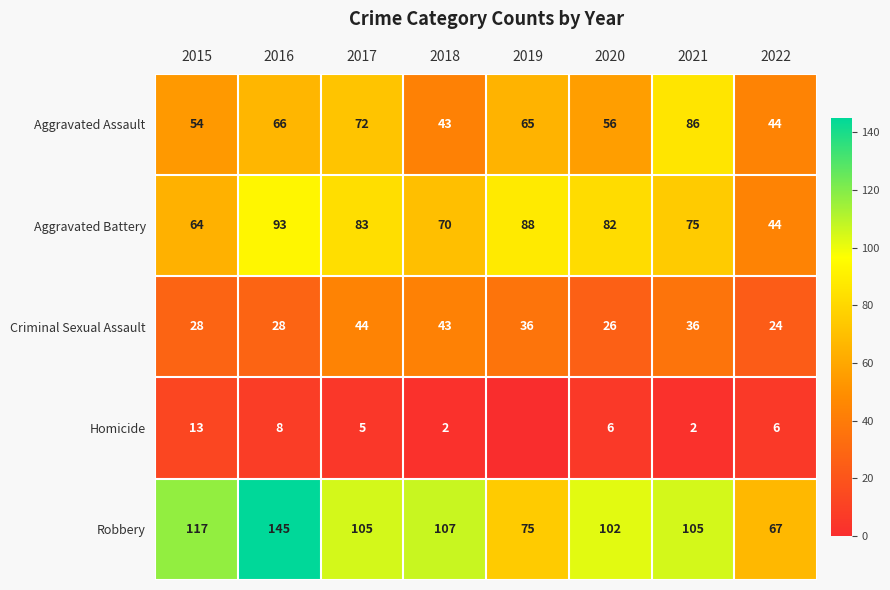

Between 2015 and 2021, which is larger?

2021